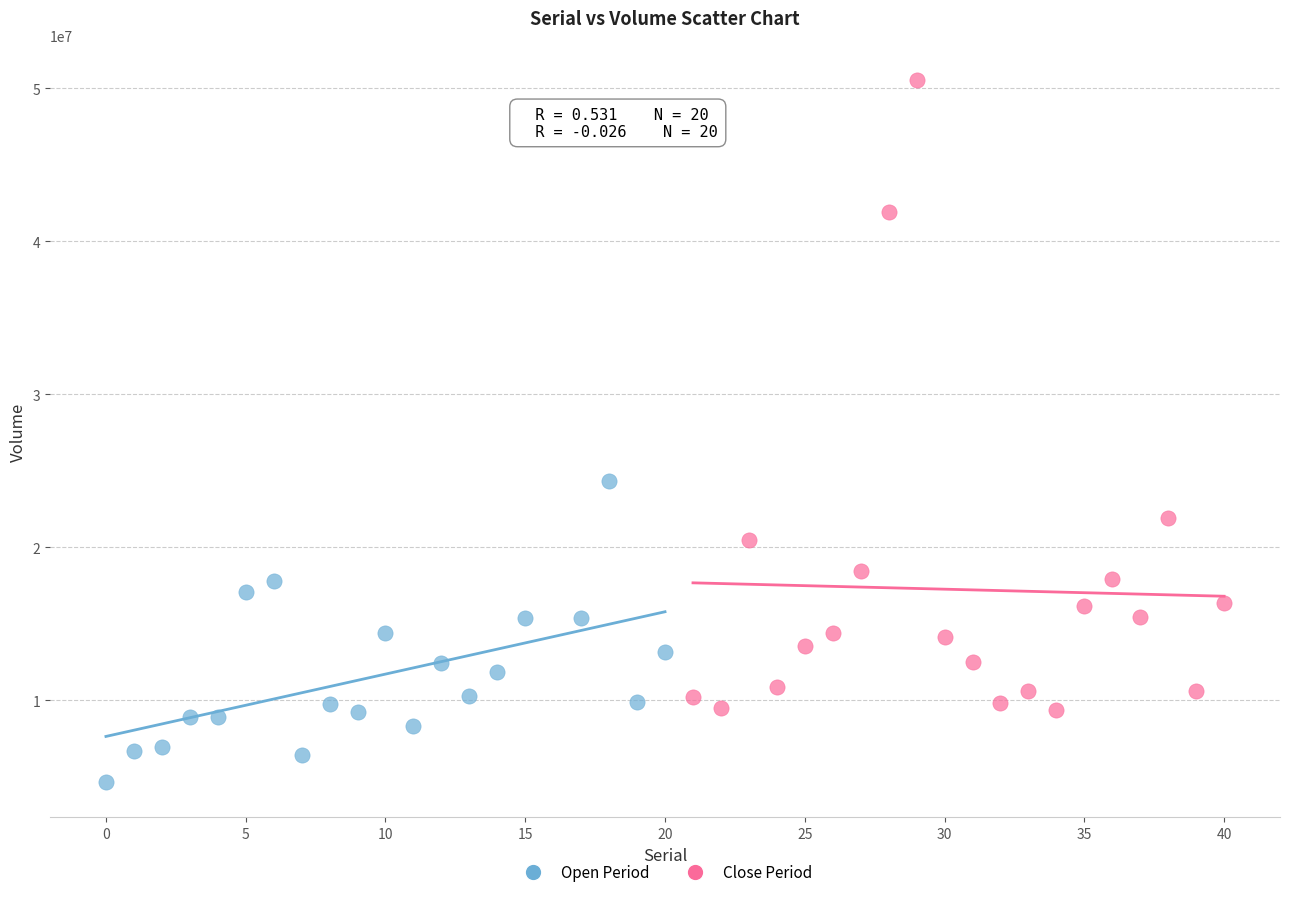

Which series contains the highest Y value?

Close Period